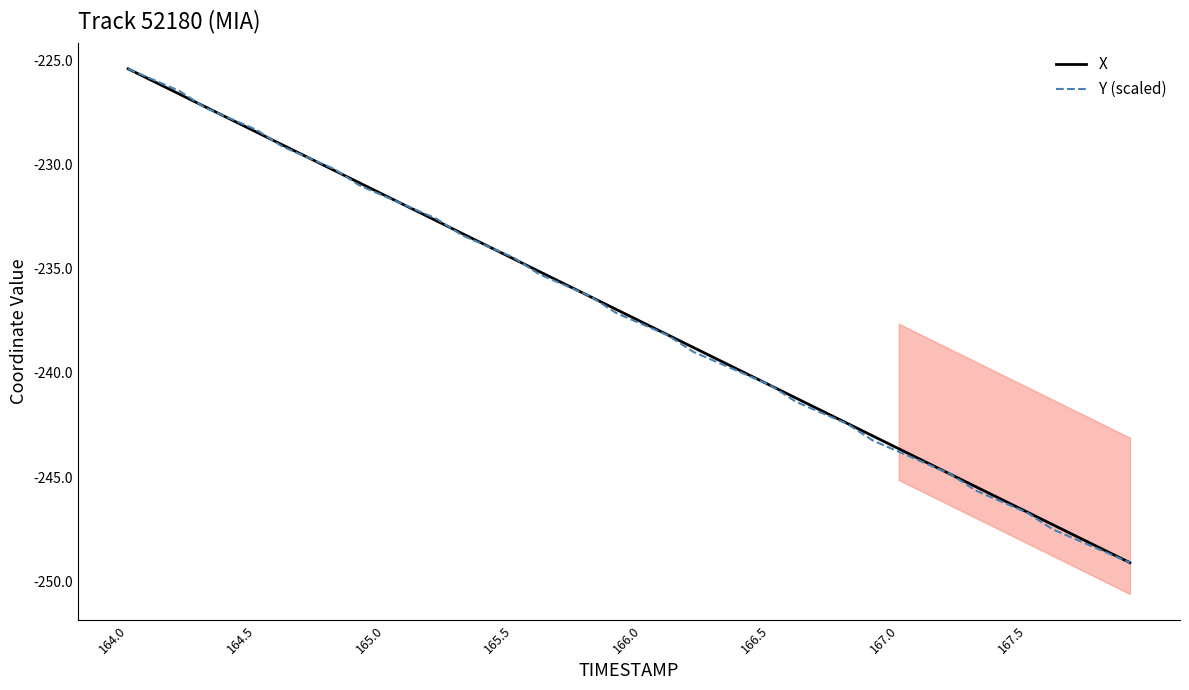

What is the minimum value for Y (scaled)?

-249.1